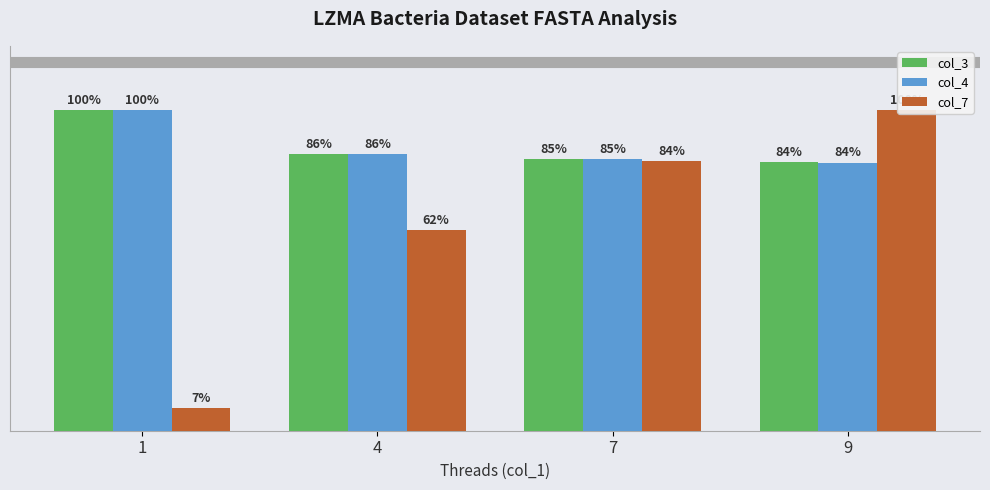

Reading right to left, list all the values displayed in this chart.

col_3: 0.8	0.8	0.9	1.0
col_4: 0.8	0.8	0.9	1.0
col_7: 1.0	0.8	0.6	0.1